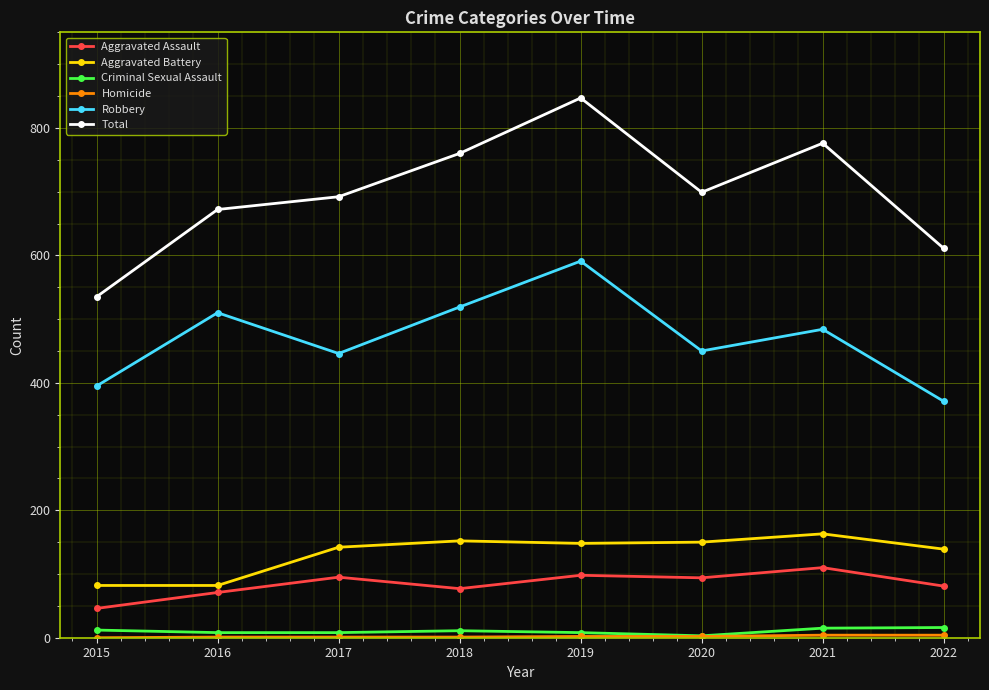

How many categories are shown in the chart?

8